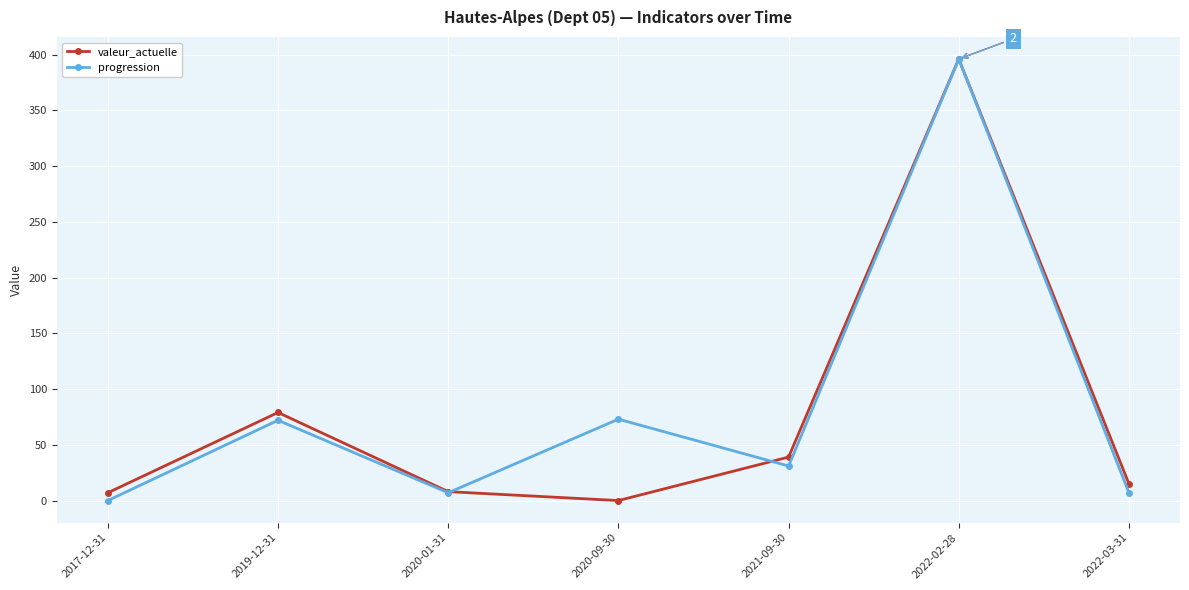

Which category has the highest value across all series?

2022-02-28